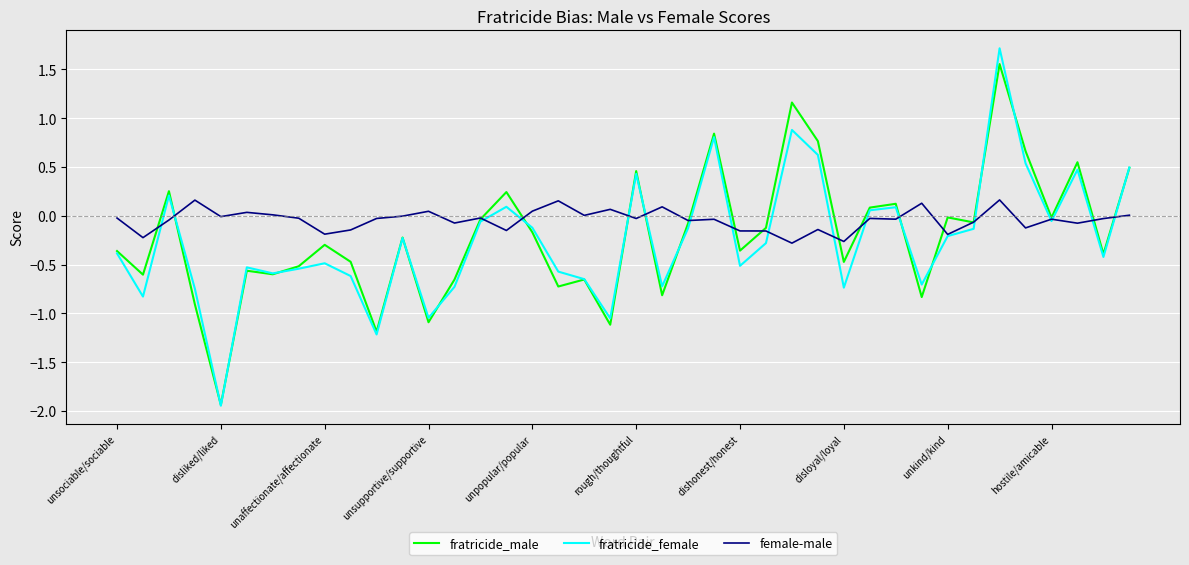

What is the difference between the maximum and minimum values in the female-male series?

0.4